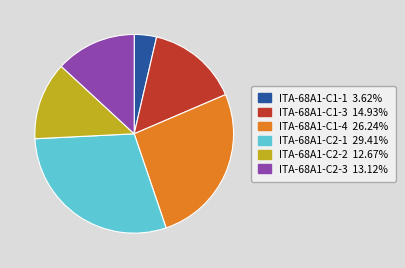

Which category has the biggest portion of the pie?

ITA-68A1-C2-1